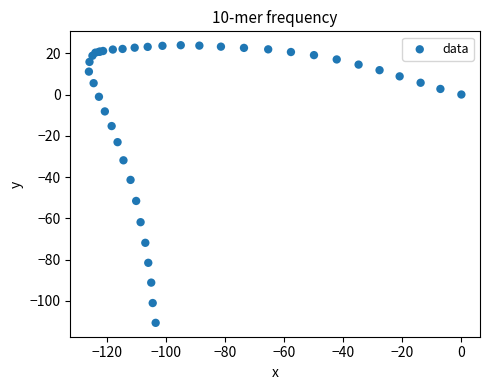

What Y value in the scatter plot is closest to -43?

-41.4